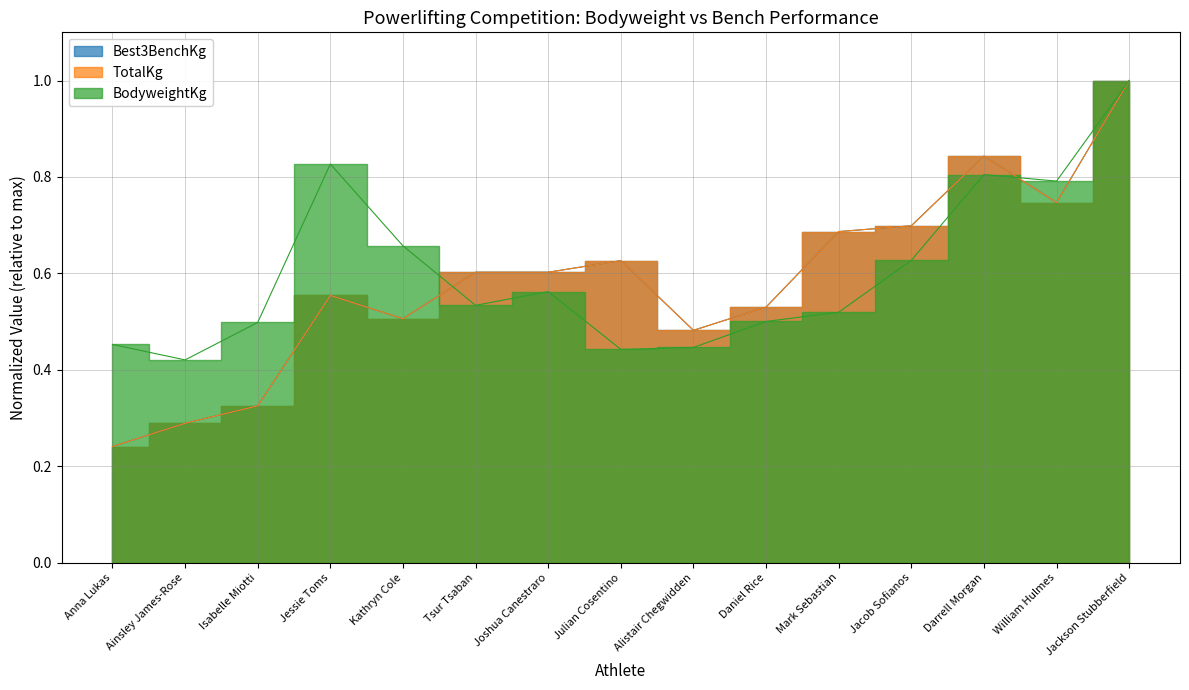

Between Jessie Toms and Jackson Stubberfield, which series saw the biggest shift?

Best3BenchKg